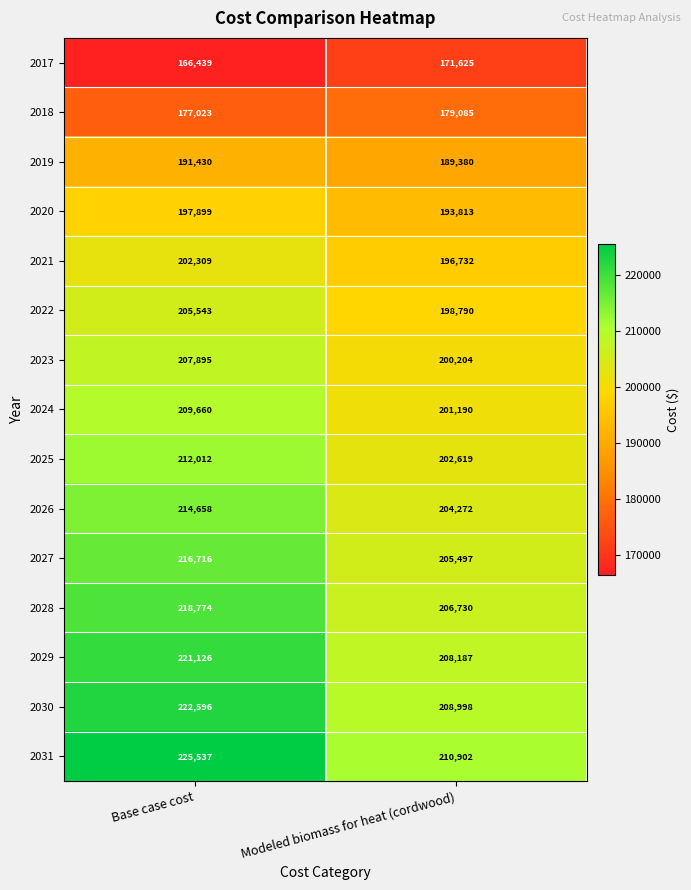

Rank the series by their maximum value, from highest to lowest.

2031, 2030, 2029, 2028, 2027, 2026, 2025, 2024, 2023, 2022, 2021, 2020, 2019, 2018, 2017